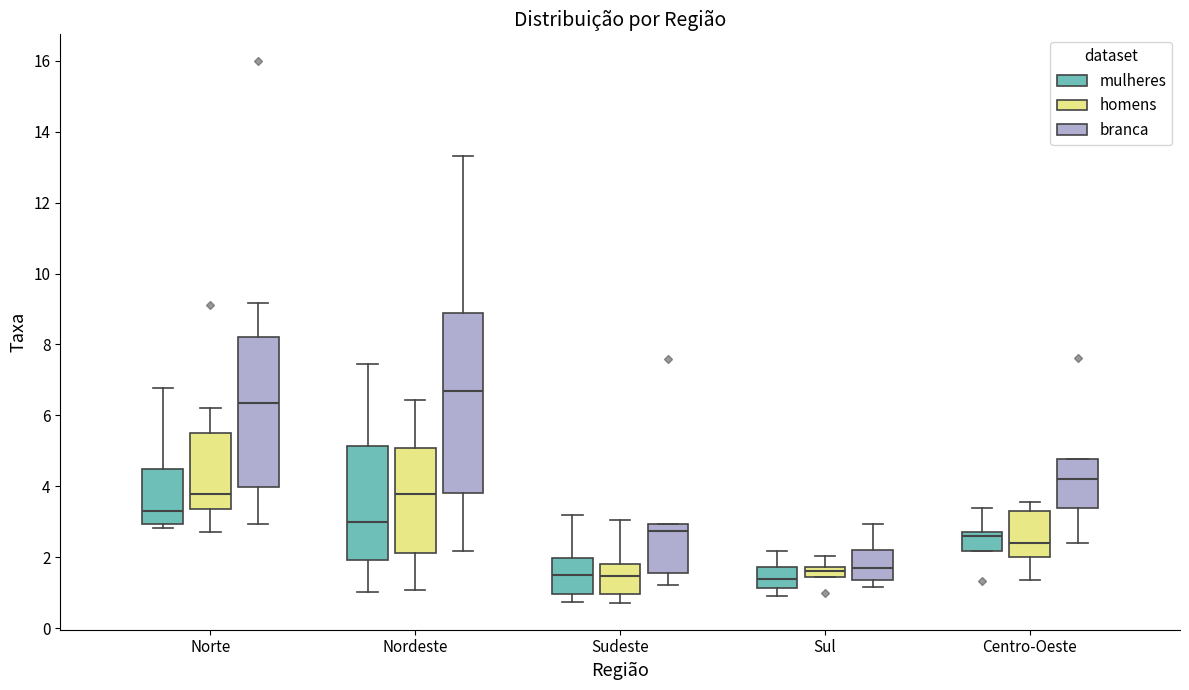

Which box is the tallest, from its lower edge to its upper edge?

Nordeste (branca)